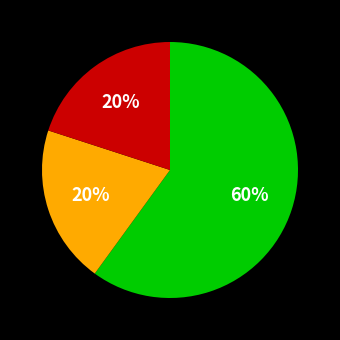

Does any single category account for the majority?

Yes